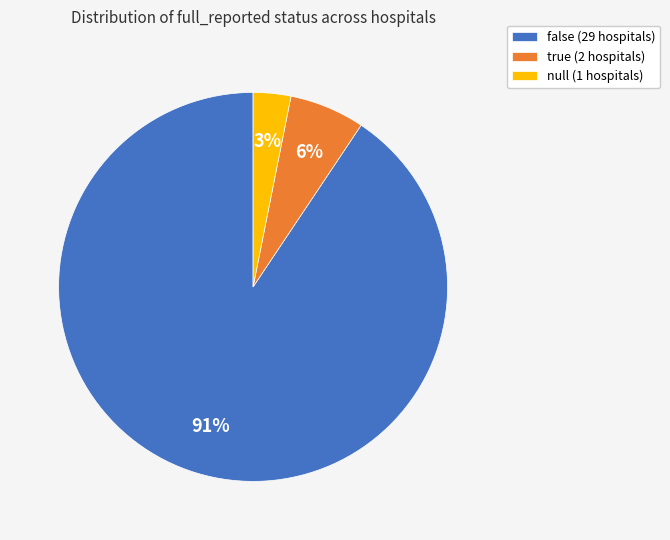

What is the ratio of the value at null to the value at true?

0.5